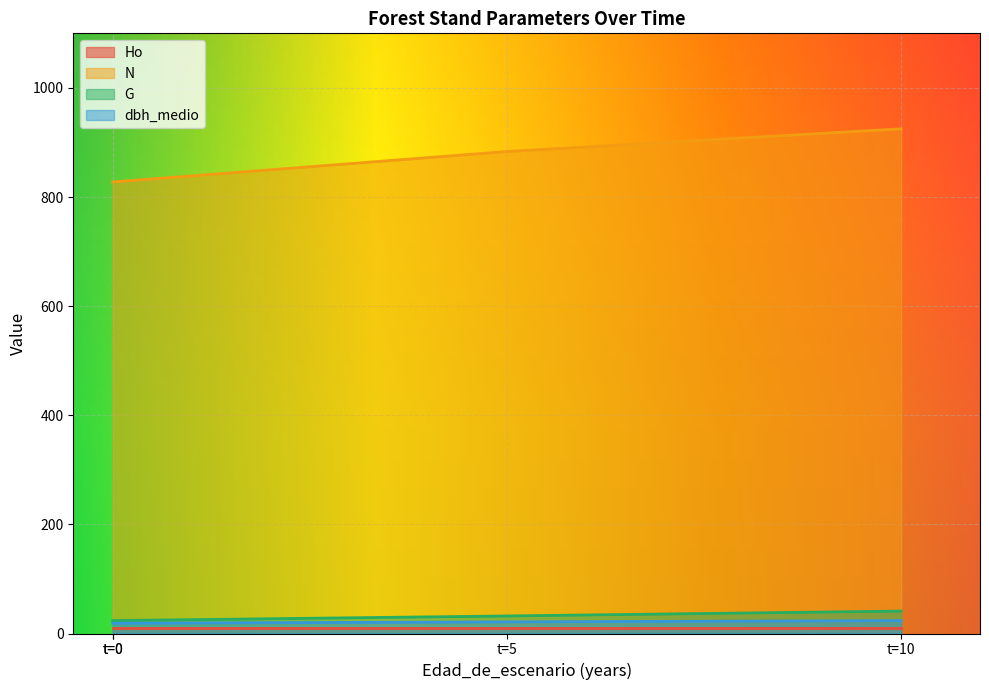

True or false: G and N cross at least once.

False